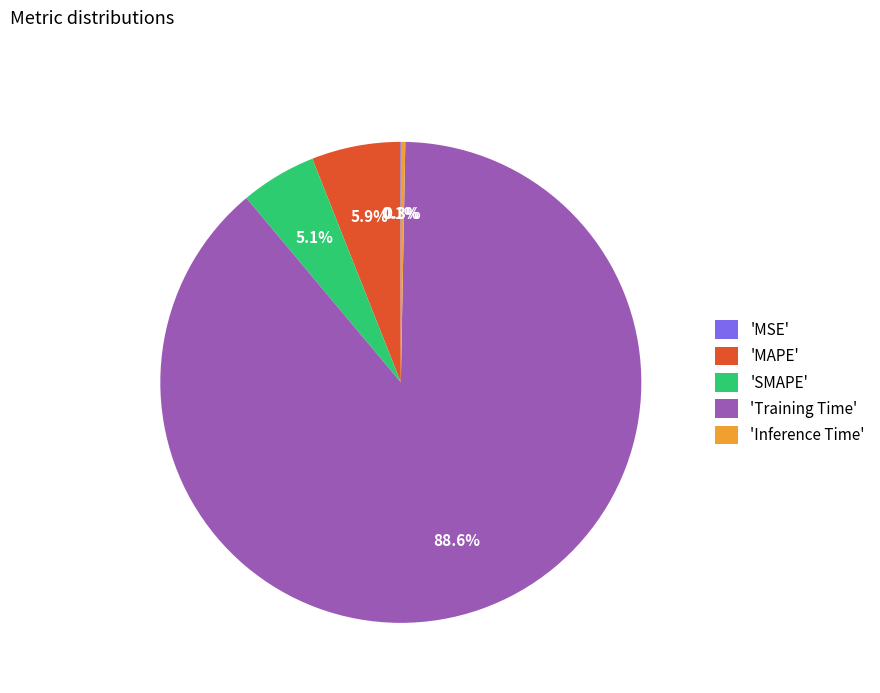

Which slice is the largest?

'Training Time'